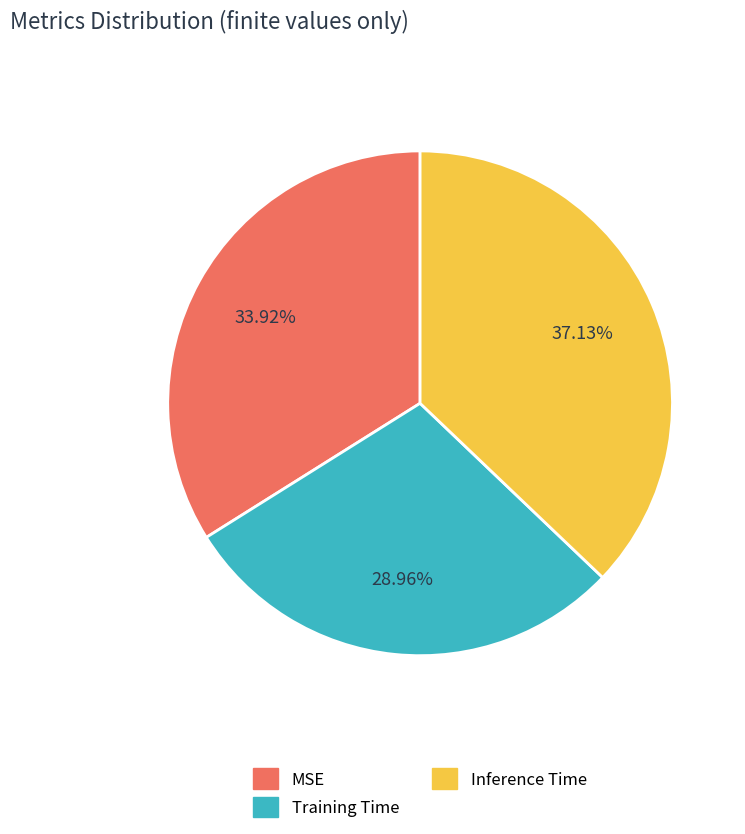

Is there any slice that represents more than half of the pie?

No